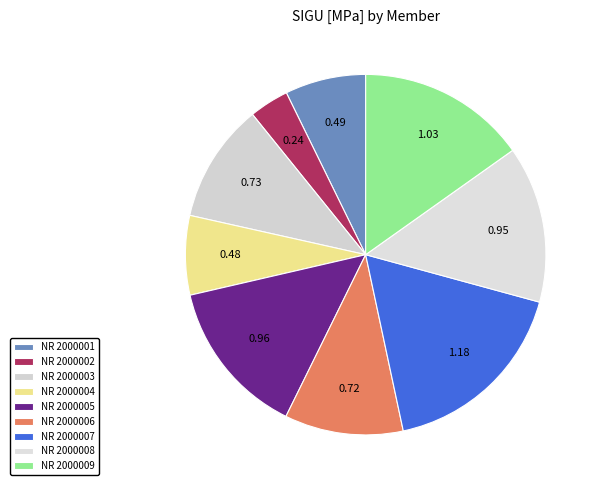

Count the number of slices in the pie.

9